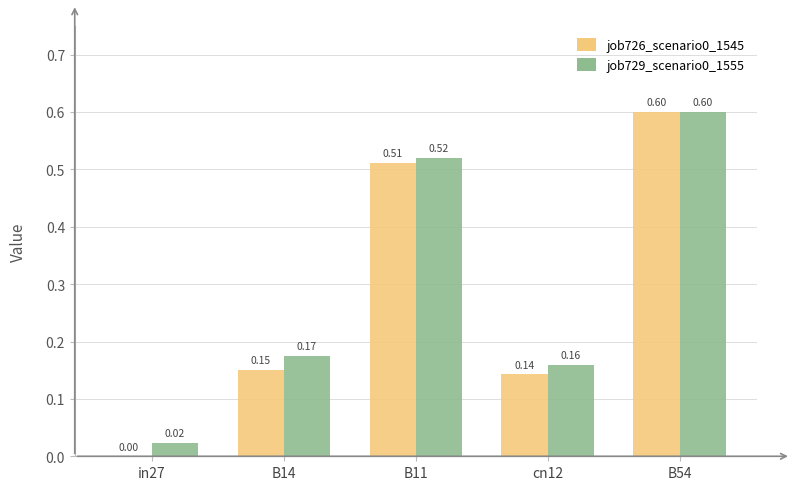

At which category is the sum across all series the highest?

B54